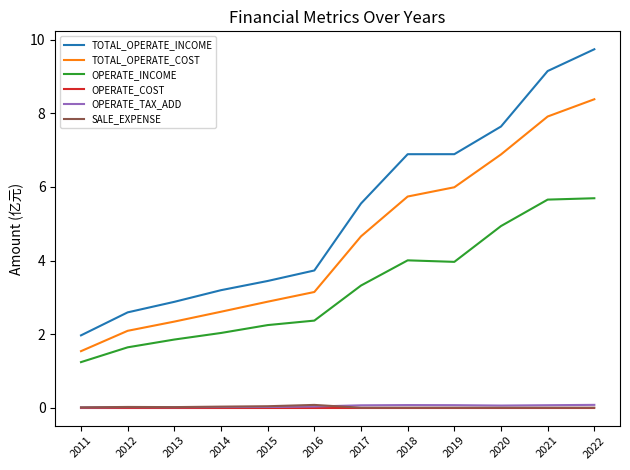

Which series has the largest total across all categories?

TOTAL_OPERATE_INCOME